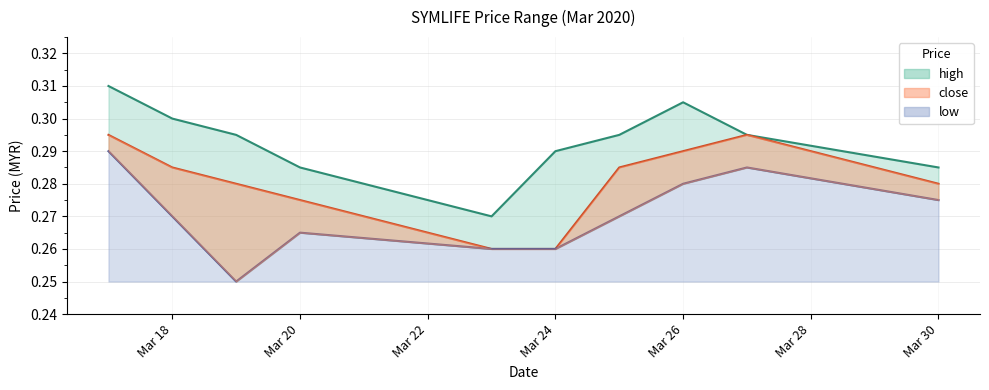

What is the minimum value for high?

0.3